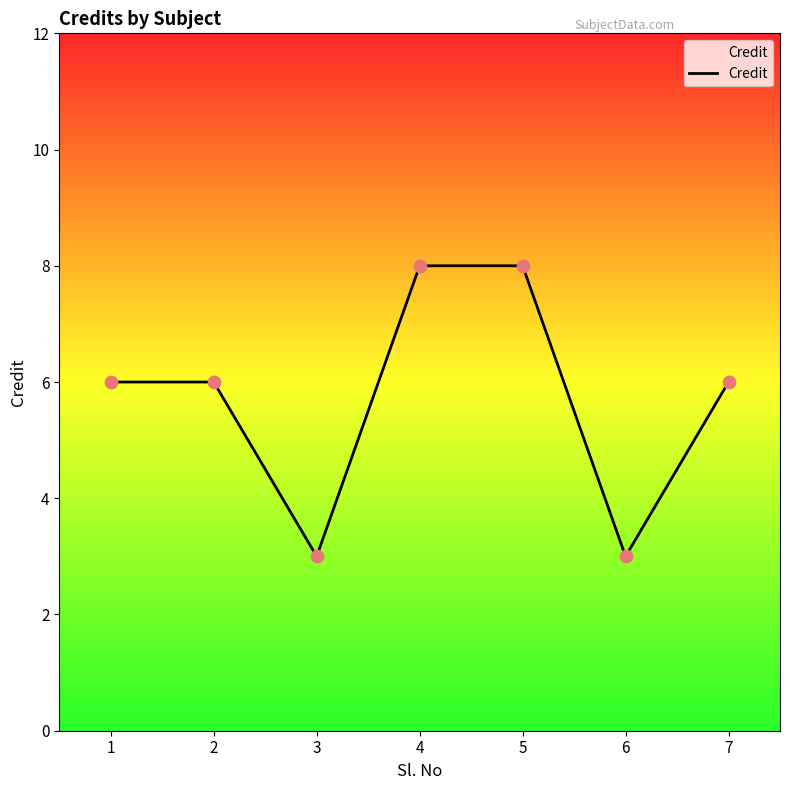

What is the ratio of the value at 5 to the value at 1?

1.3